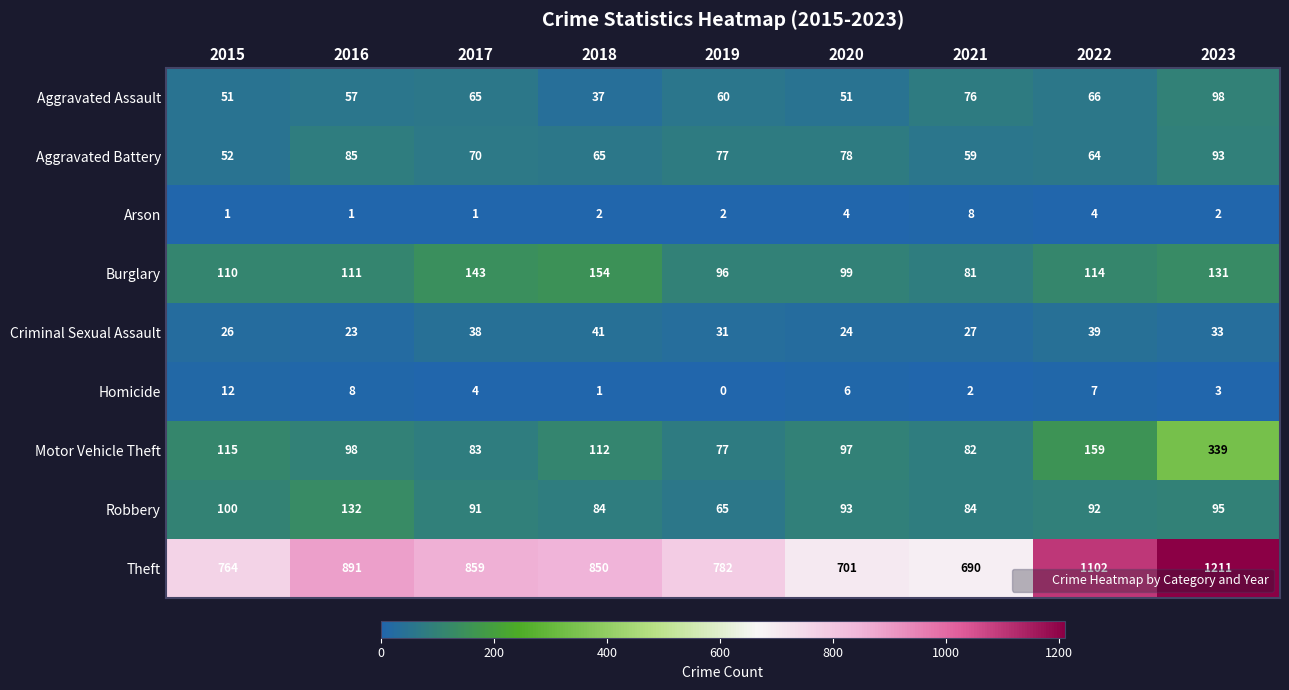

Which category has the lowest value across all series?

2019